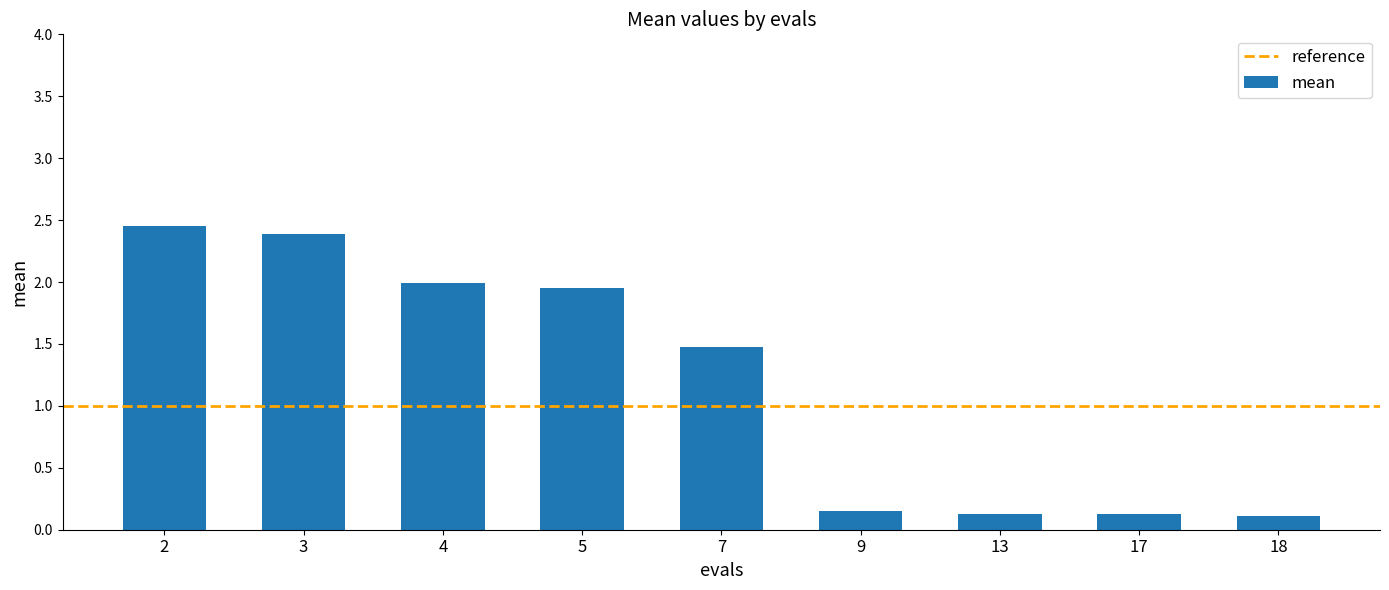

Does the chart contain stacked bars?

No